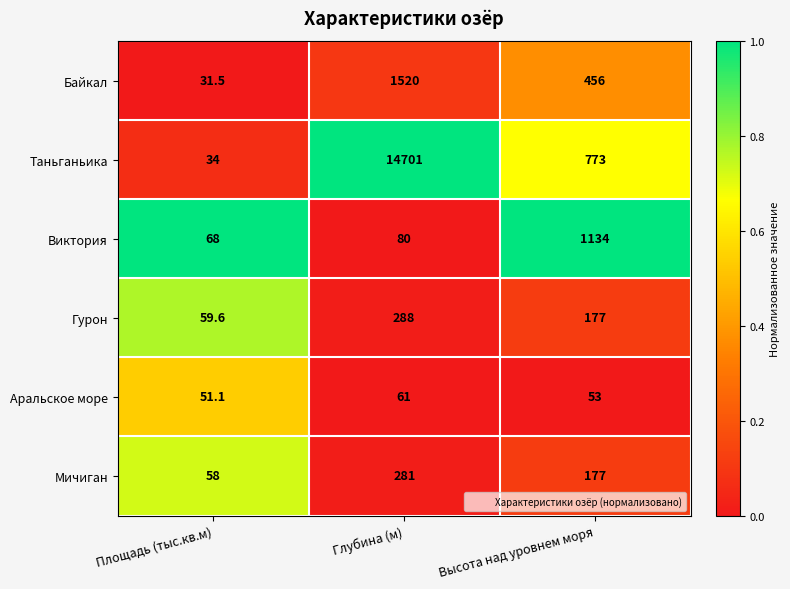

Which series has the largest total across all categories?

Таньганьика